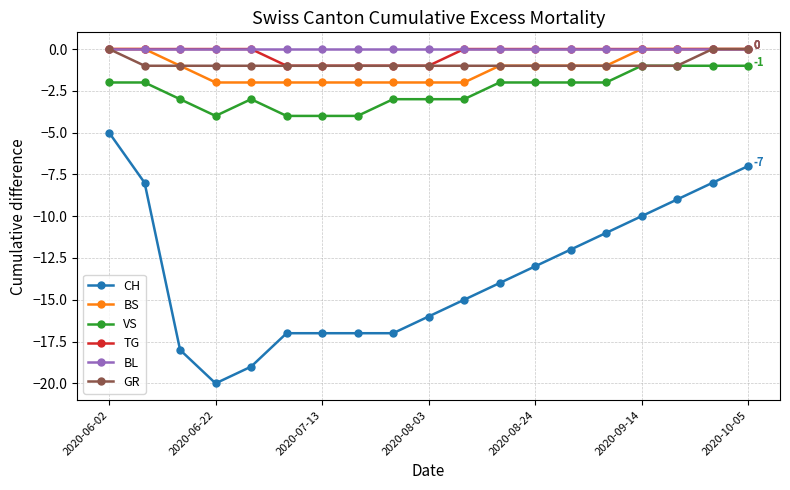

What is the sum of all VS values?

-47